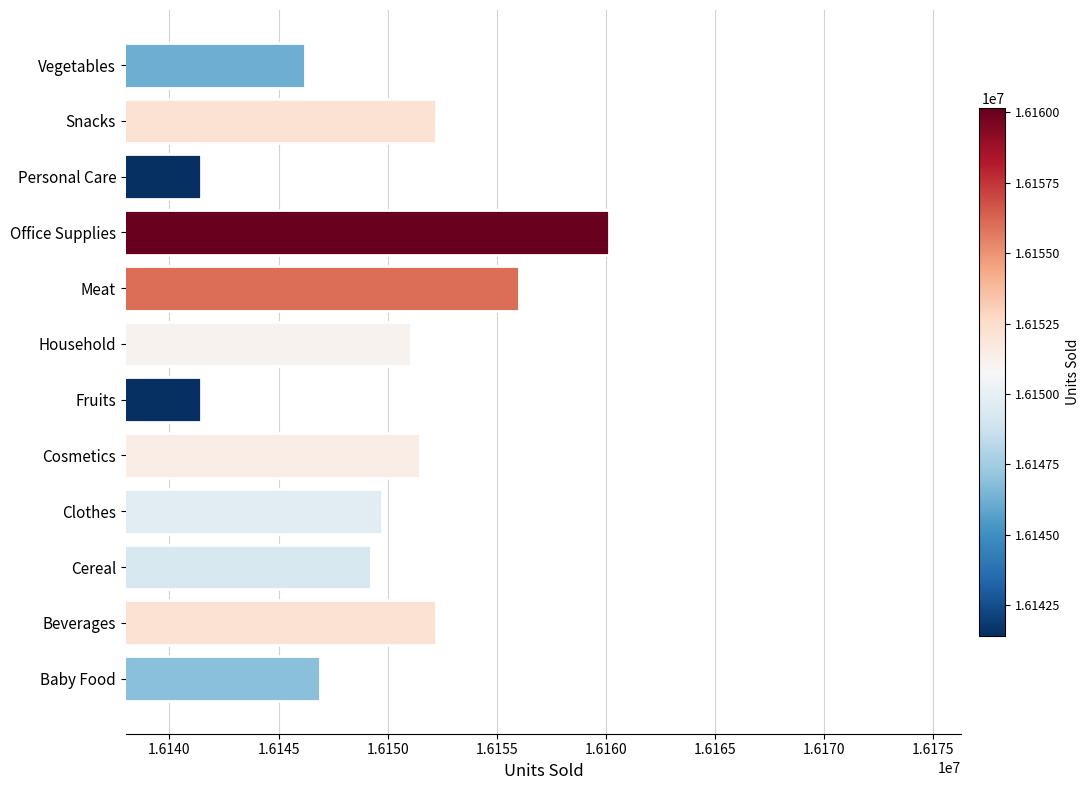

Between Fruits and Snacks, which is larger?

Snacks